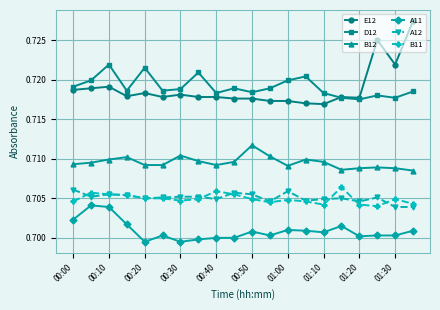

True or false: D12 and B12 cross at least once.

False